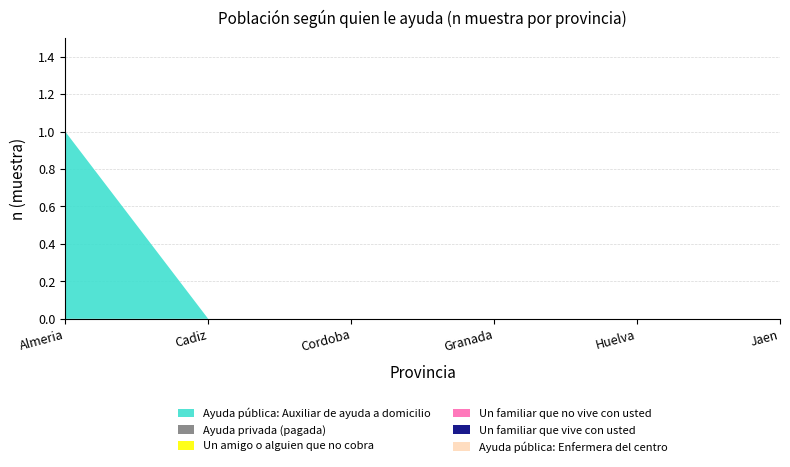

Reading left to right, transcribe all the data shown in this chart.

Ayuda pública: Auxiliar de ayuda a domicilio: Almeria=1	Cadiz=0	Cordoba=0	Granada=0	Huelva=0	Jaen=0
Ayuda privada (pagada): Almeria=0	Cadiz=0	Cordoba=0	Granada=0	Huelva=0	Jaen=0
Un amigo o alguien que no cobra: Almeria=0	Cadiz=0	Cordoba=0	Granada=0	Huelva=0	Jaen=0
Un familiar que no vive con usted: Almeria=0	Cadiz=0	Cordoba=0	Granada=0	Huelva=0	Jaen=0
Un familiar que vive con usted: Almeria=0	Cadiz=0	Cordoba=0	Granada=0	Huelva=0	Jaen=0
Ayuda pública: Enfermera del centro: Almeria=0	Cadiz=0	Cordoba=0	Granada=0	Huelva=0	Jaen=0